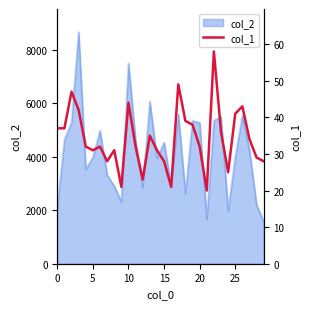

What is the maximum value for col_2?

8652